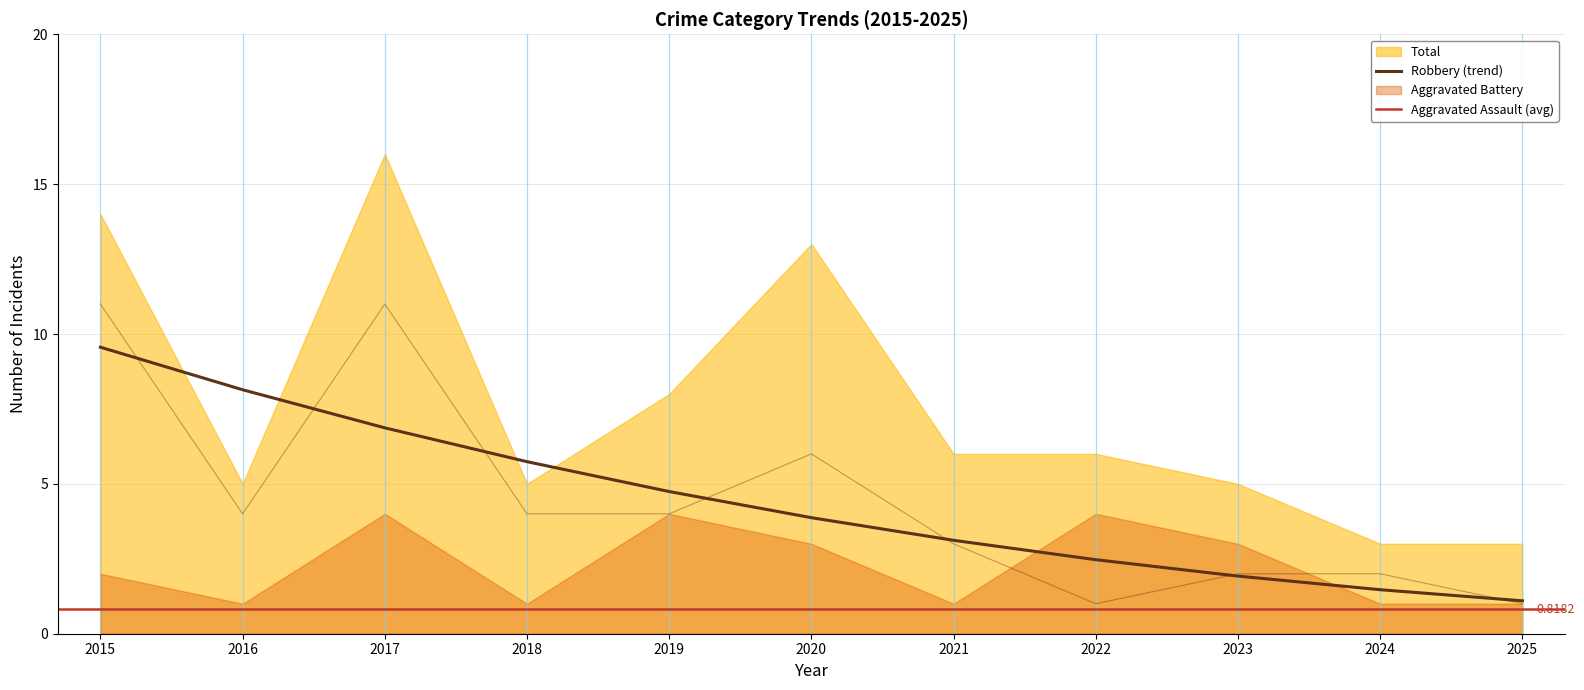

Is the value of Aggravated Battery at 2024 greater than the value of Robbery at 2015?

No